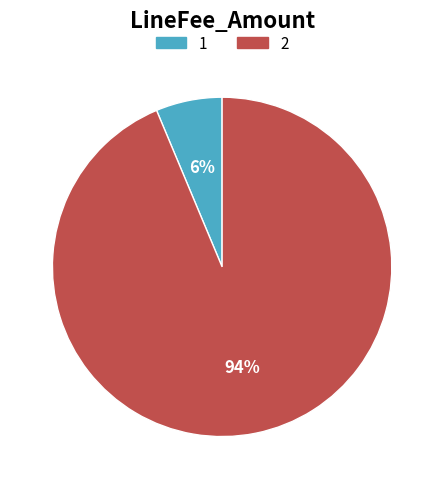

Is the sum of 1 and 2 greater than half?

Yes